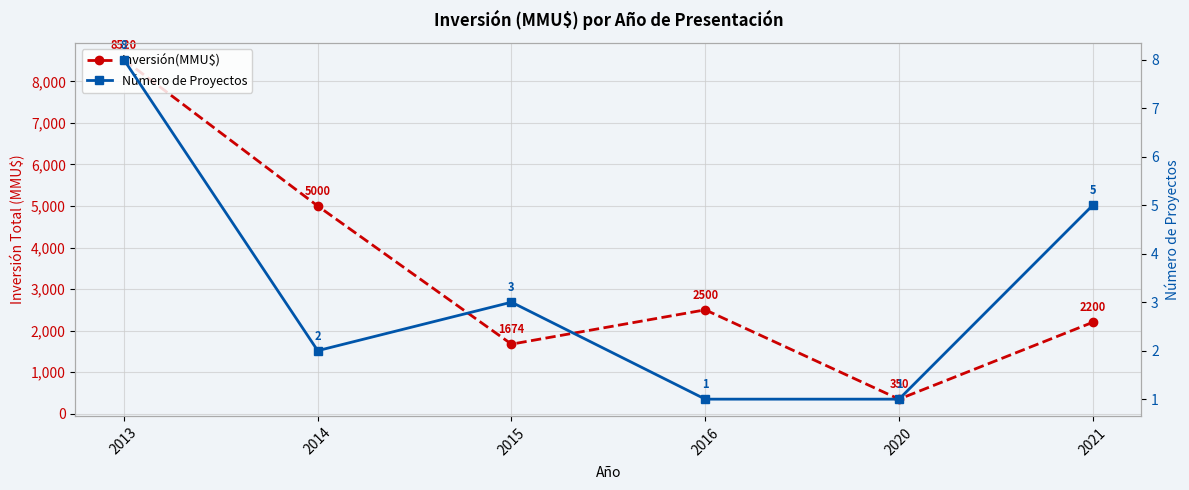

The Inversión(MMU$) series shows 1674 at 2015. True or false?

True